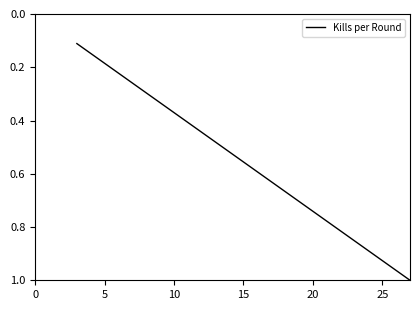

What is the maximum value shown in the chart?

1.0